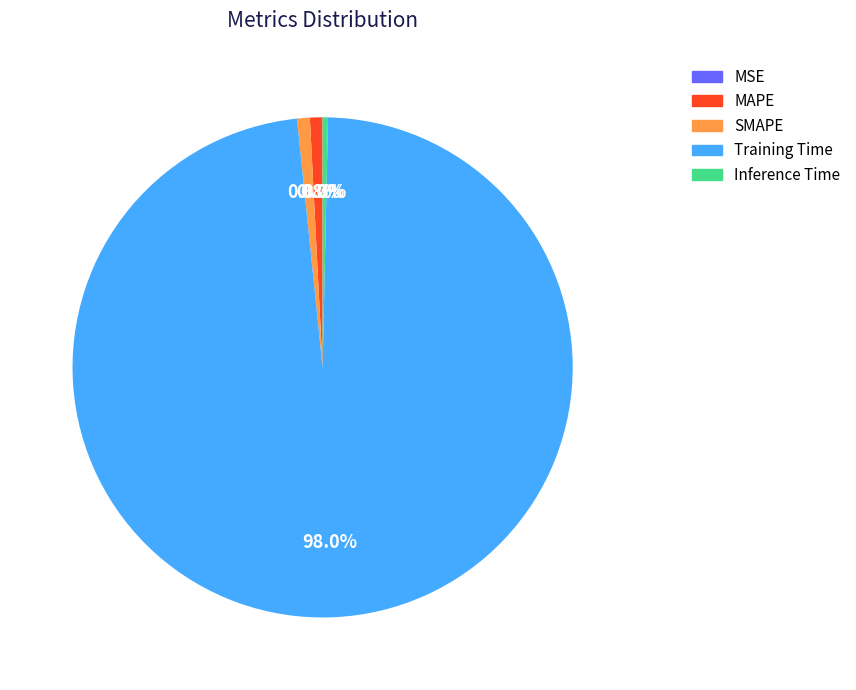

Which slice is the largest?

Training Time